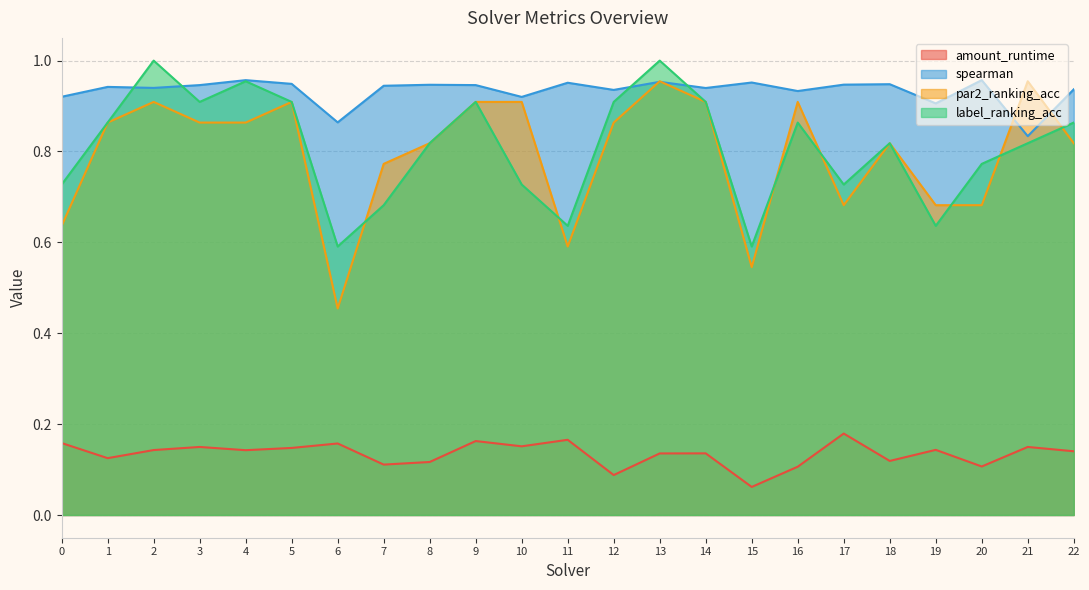

What is the maximum value shown in the chart?

1.0